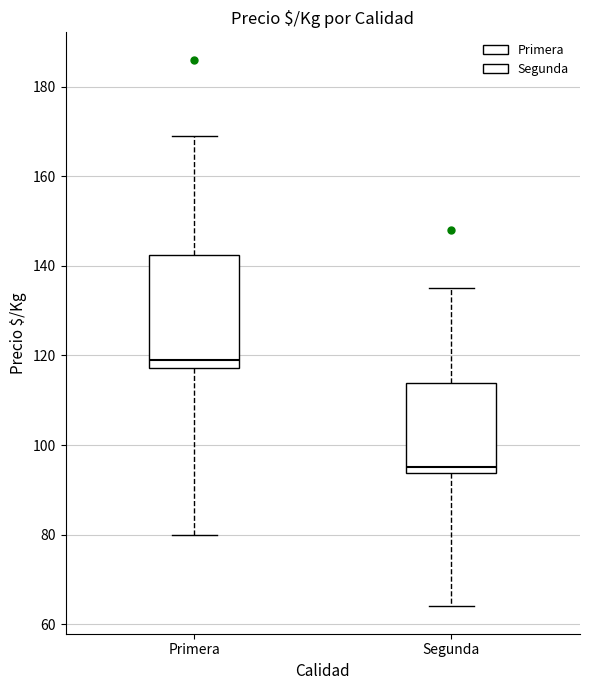

Where does the median line of the box for Primera sit on the y-axis? The values are not printed on the chart, so give them approximately, as read against the axis.

120